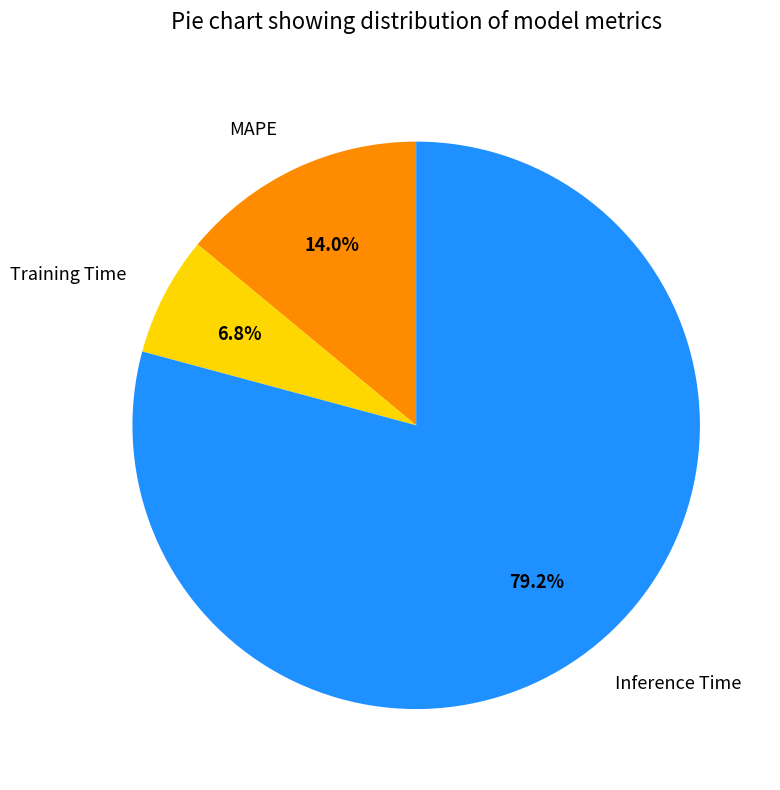

How many segments does this pie chart have?

3